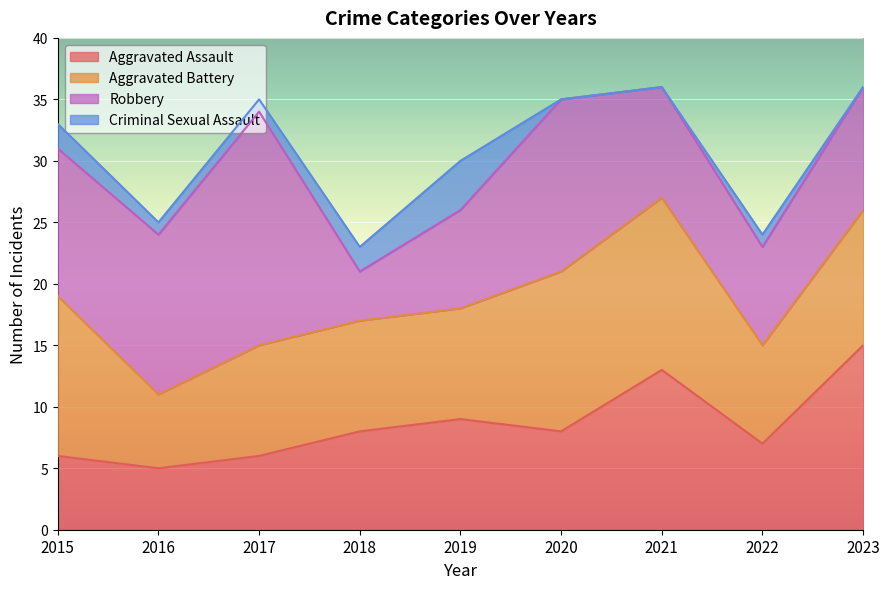

What are all the series names shown in the legend?

Aggravated Assault, Aggravated Battery, Robbery, Criminal Sexual Assault